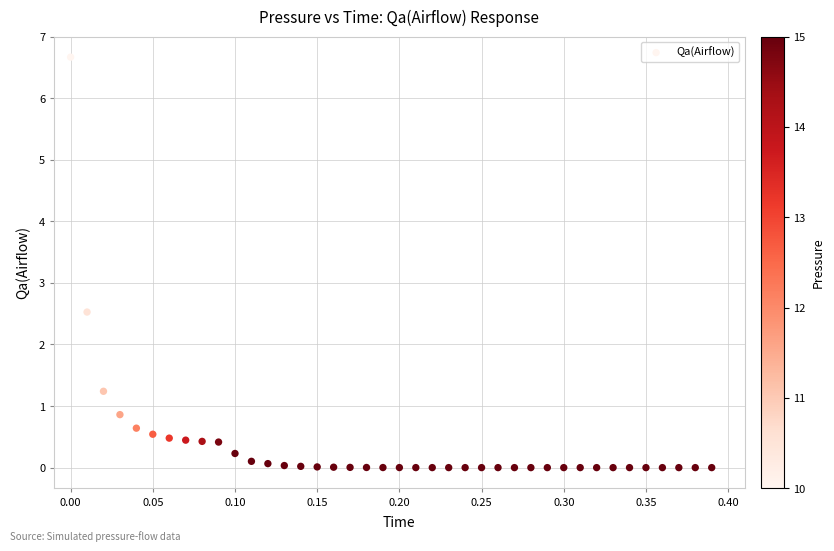

What is the range of X values (max minus min)?

0.4